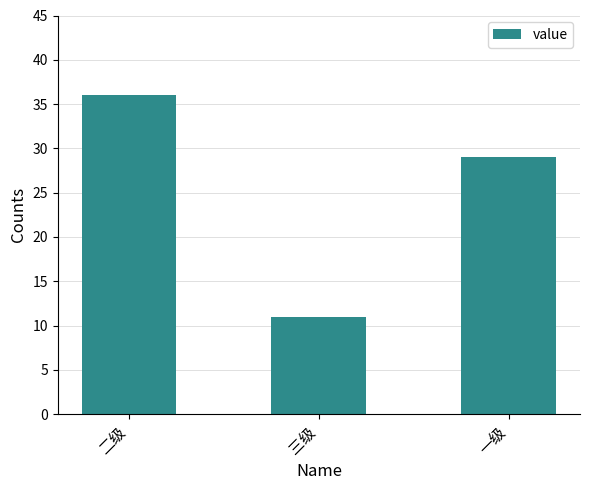

What is the smallest value displayed?

11